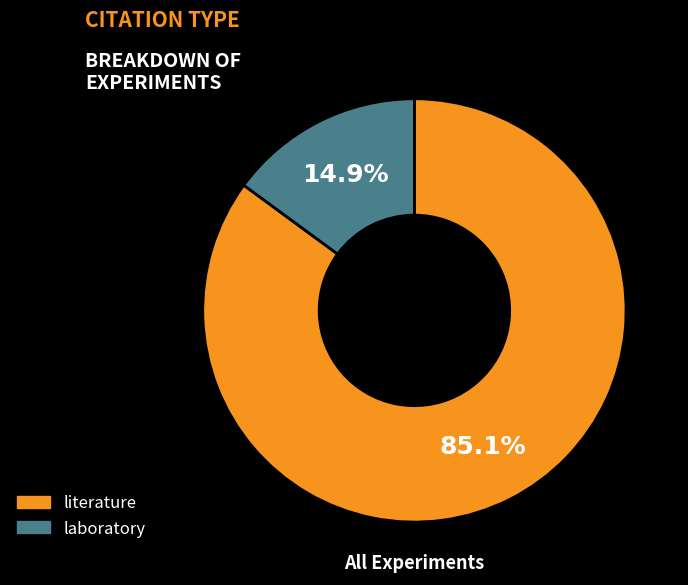

Is it true that literature is 85% of the pie?

True